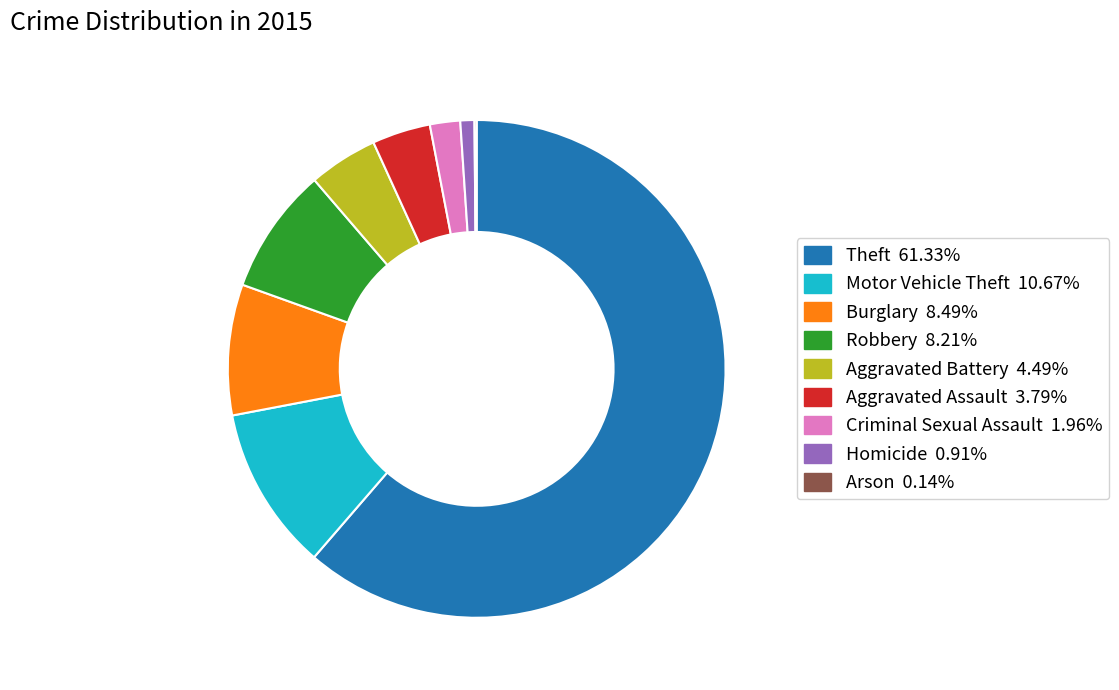

Approximately how many times larger is the value at Theft compared to Aggravated Battery?

13.7